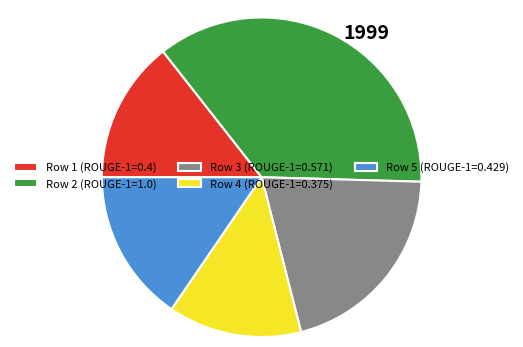

Is the sum of Row 4 (ROUGE-1=0.375) and Row 5 (ROUGE-1=0.429) greater than half?

No